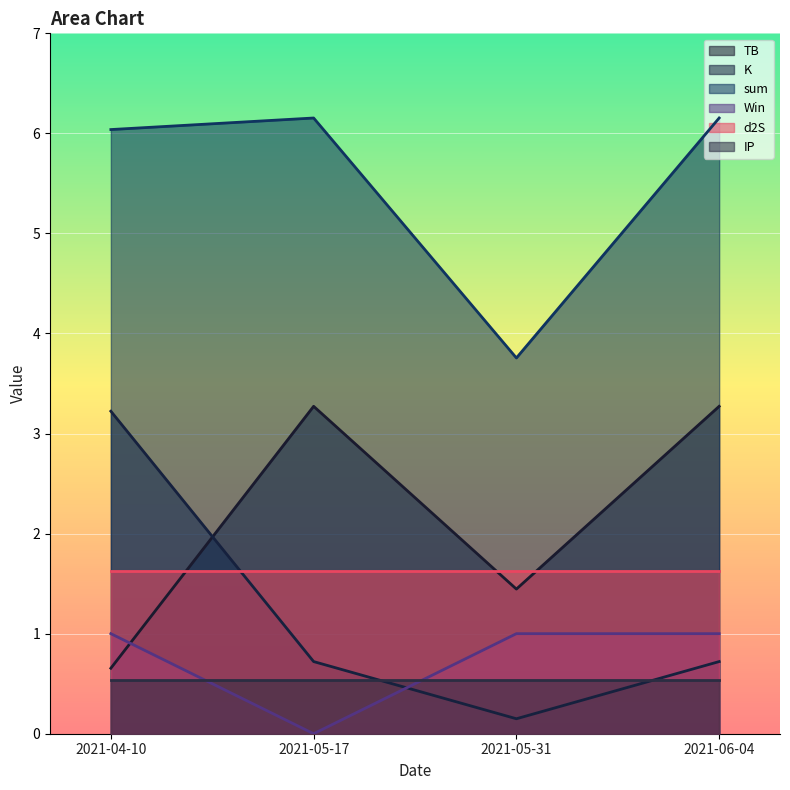

Reading left to right, list all the values displayed in this chart.

TB: 2021-06-04=3.3	2021-05-31=1.4	2021-05-17=3.3	2021-04-10=0.7
K: 2021-06-04=0.7	2021-05-31=0.1	2021-05-17=0.7	2021-04-10=3.2
sum: 2021-06-04=6.2	2021-05-31=3.8	2021-05-17=6.2	2021-04-10=6.0
Win: 2021-06-04=1.0	2021-05-31=1.0	2021-05-17=0.0	2021-04-10=1.0
d2S: 2021-06-04=1.6	2021-05-31=1.6	2021-05-17=1.6	2021-04-10=1.6
IP: 2021-06-04=0.5	2021-05-31=0.5	2021-05-17=0.5	2021-04-10=0.5